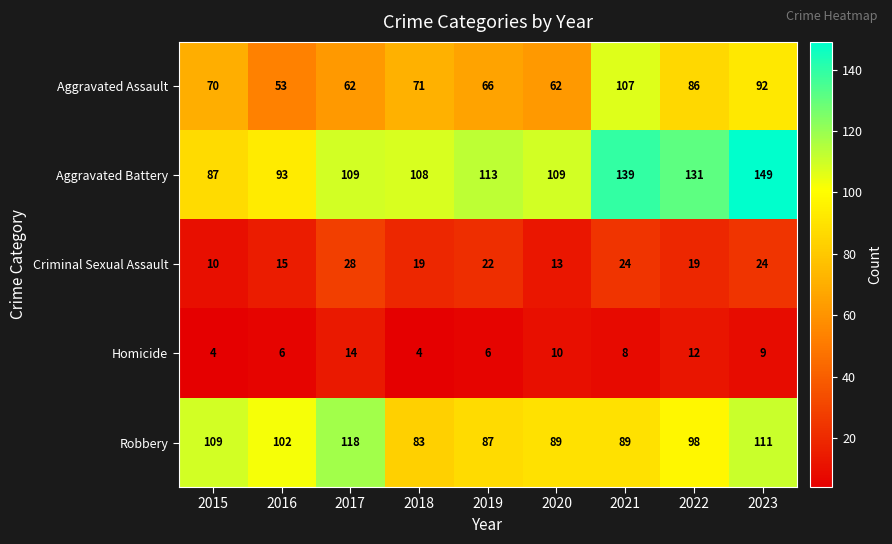

Which series has the widest spread of values?

Aggravated Battery